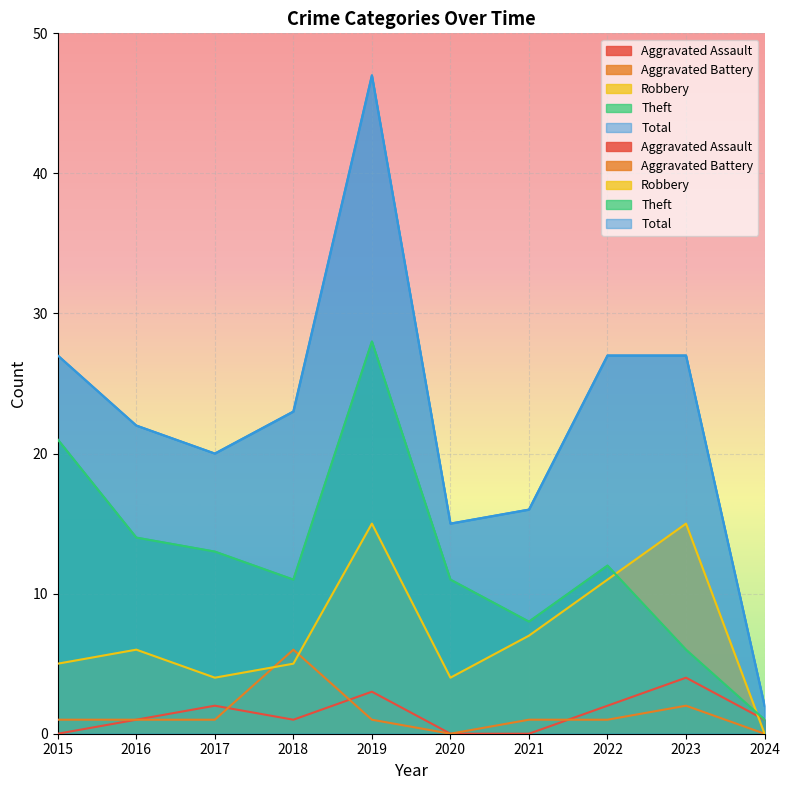

What value does the Aggravated Battery series have at 2018?

6